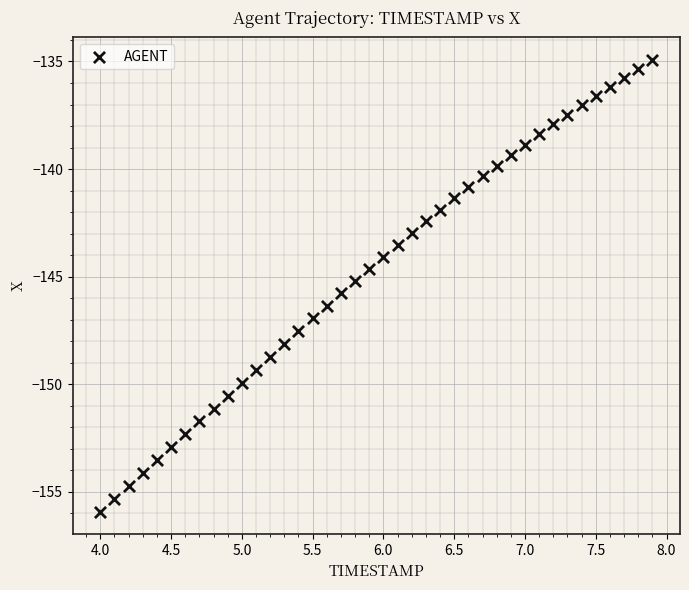

What is the range of X values (max minus min)?

3.9